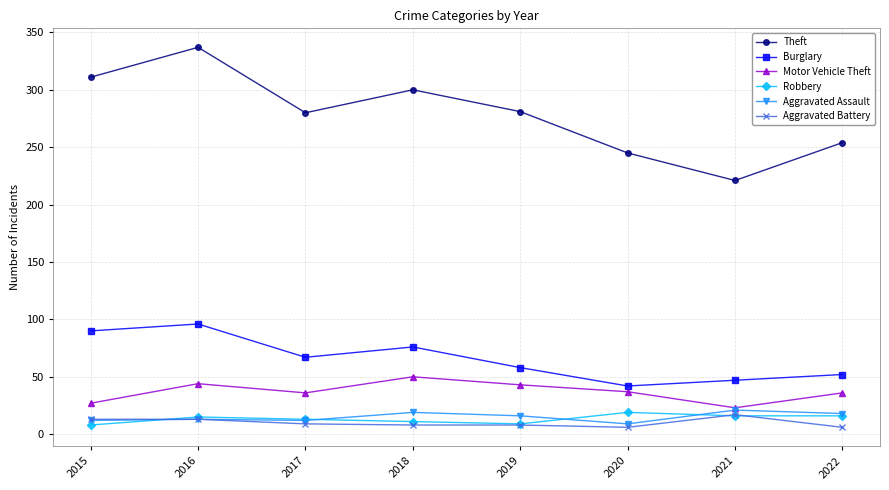

How many interior local valleys does the Burglary series have?

2